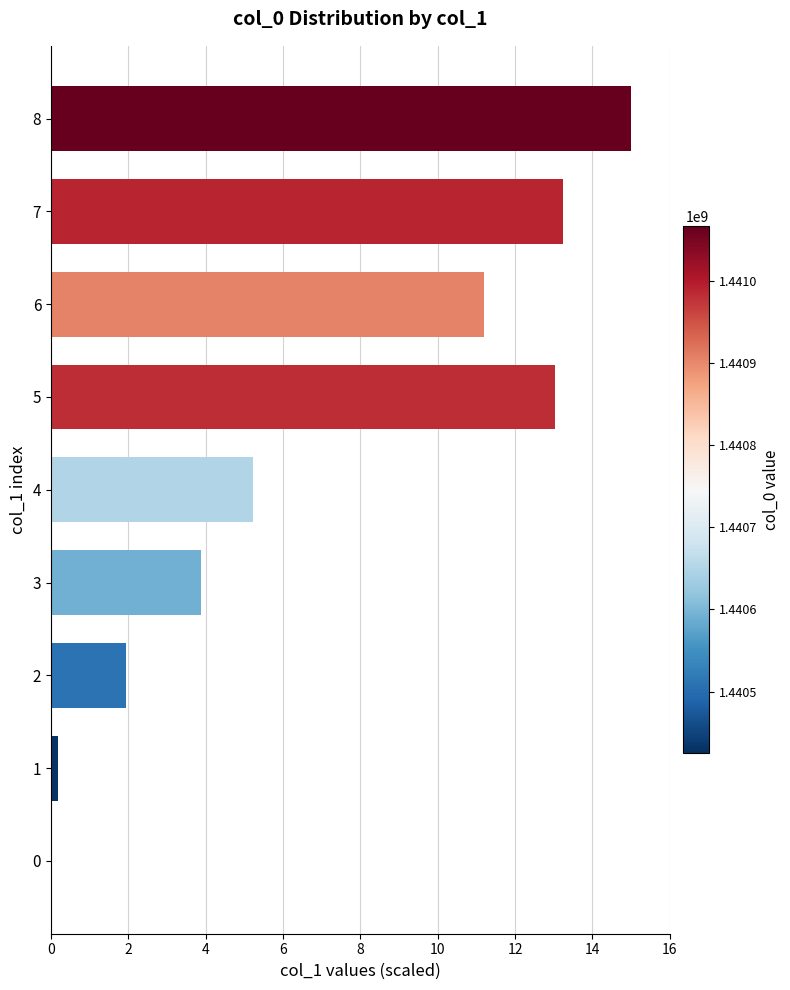

The value at 2 is 1.9. True or false?

True